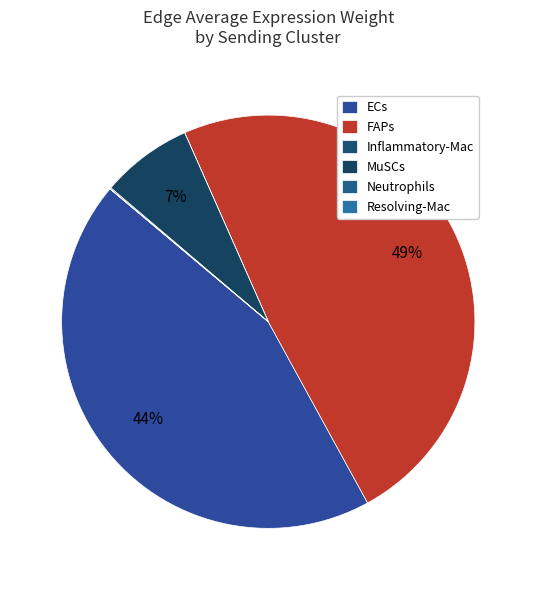

True or false: Resolving-Mac accounts for 8% of the total.

False